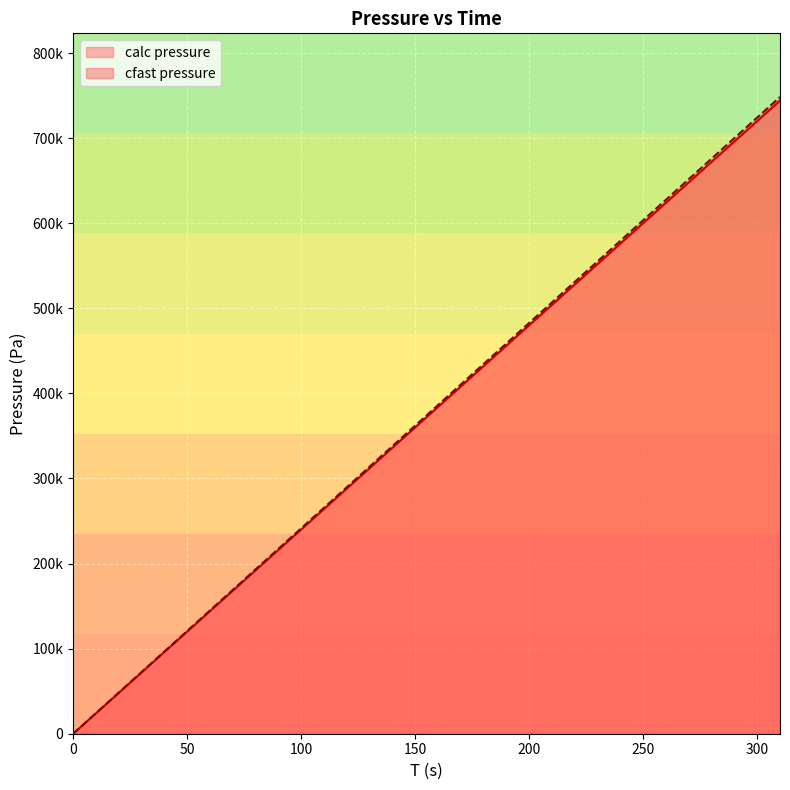

True or false: cfast pressure has more than 1 interior local peaks.

False